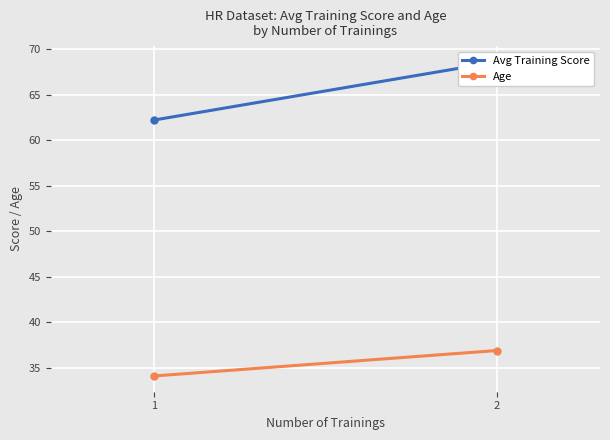

At which category is the sum across all series the highest?

2